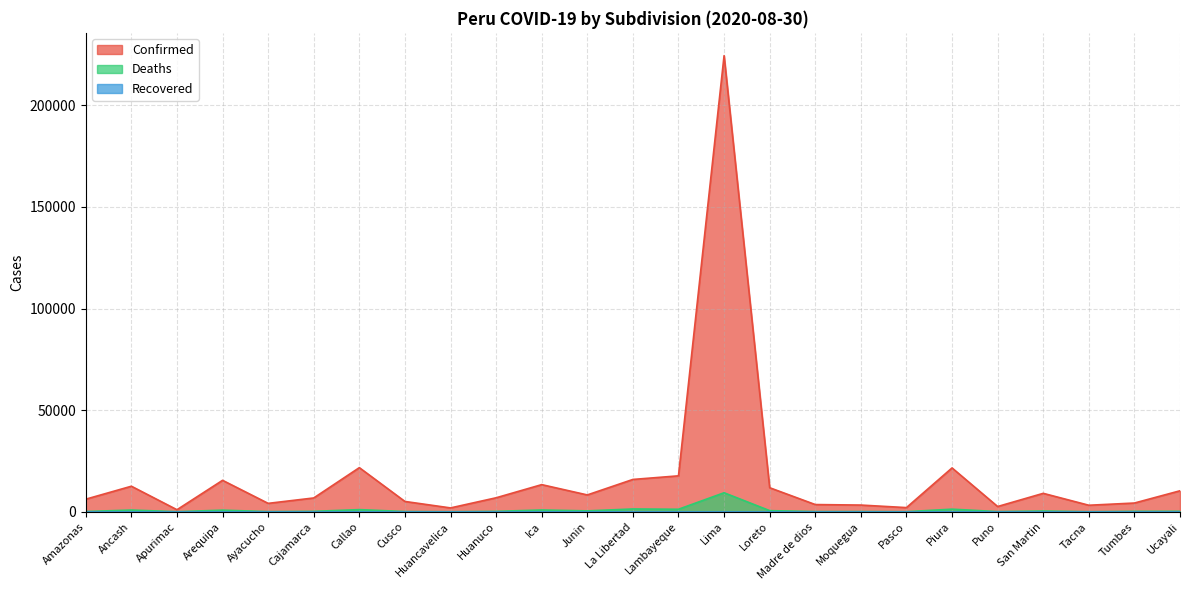

At which category does Confirmed reach its first local valley?

Apurimac